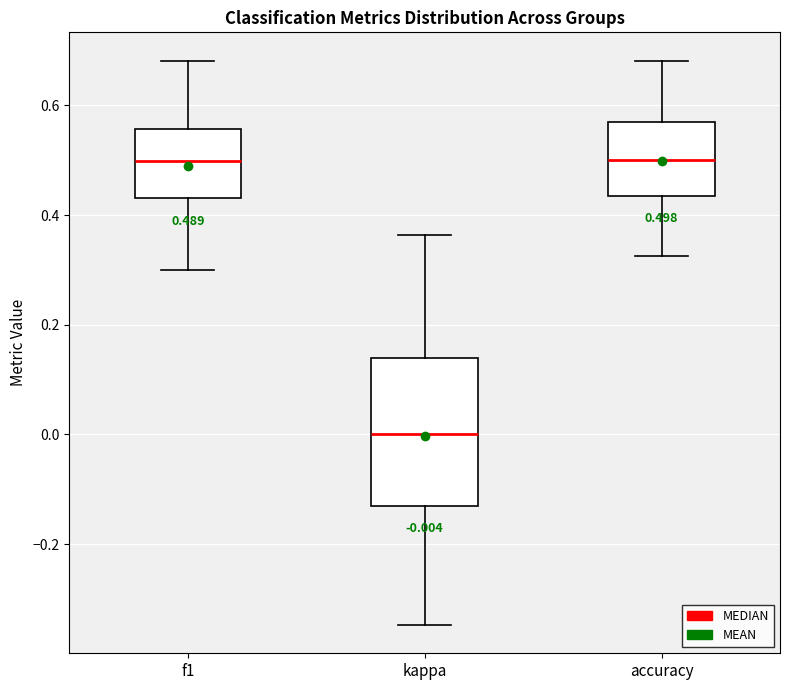

Which box is the tallest, from its lower edge to its upper edge?

kappa